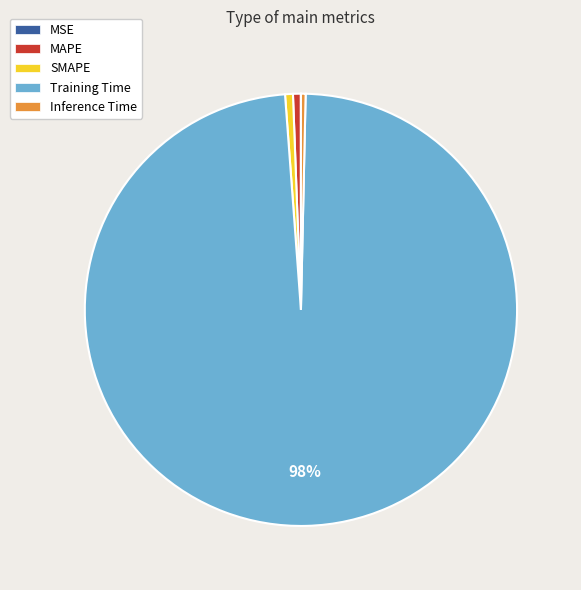

Does Training Time account for over 50% of the chart?

Yes